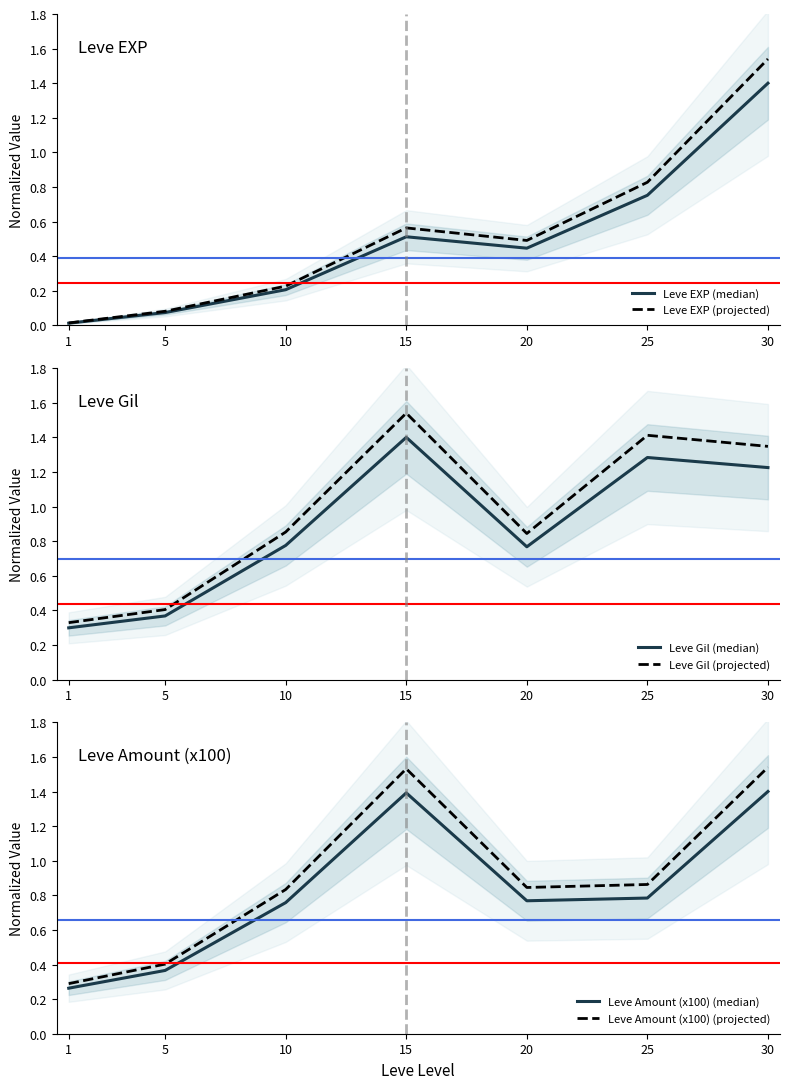

How many categories are shown in the chart?

7